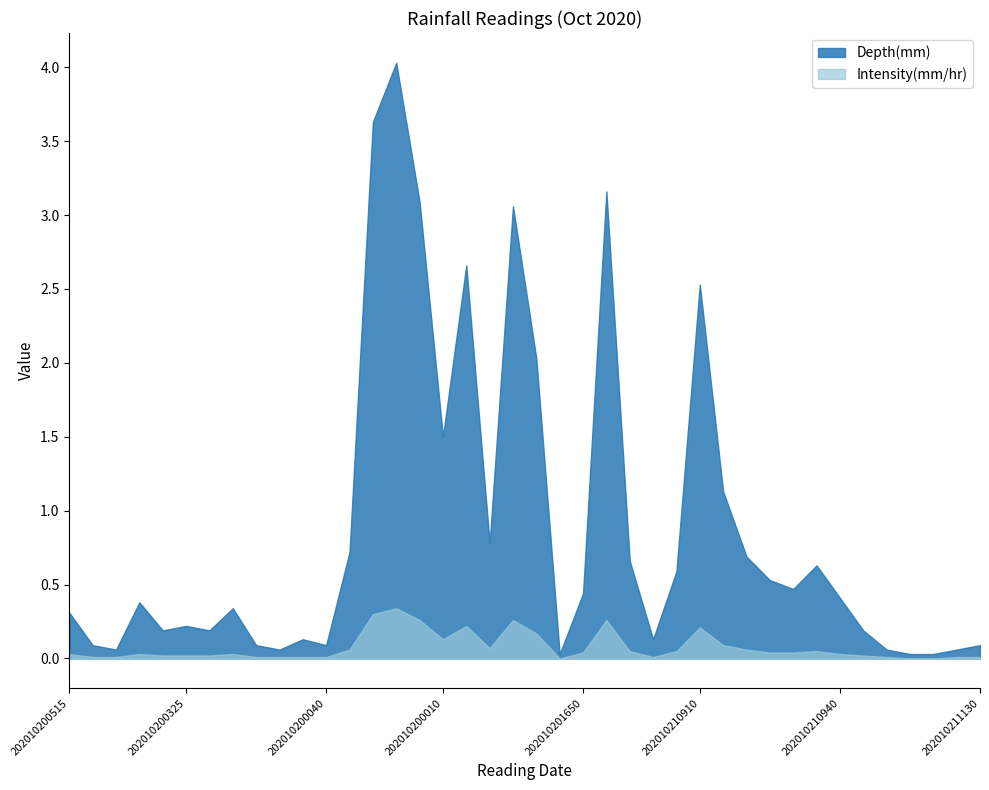

Is the value of Intensity(mm/hr) at 202010200430 greater than the value of Depth(mm) at 202010200320?

No